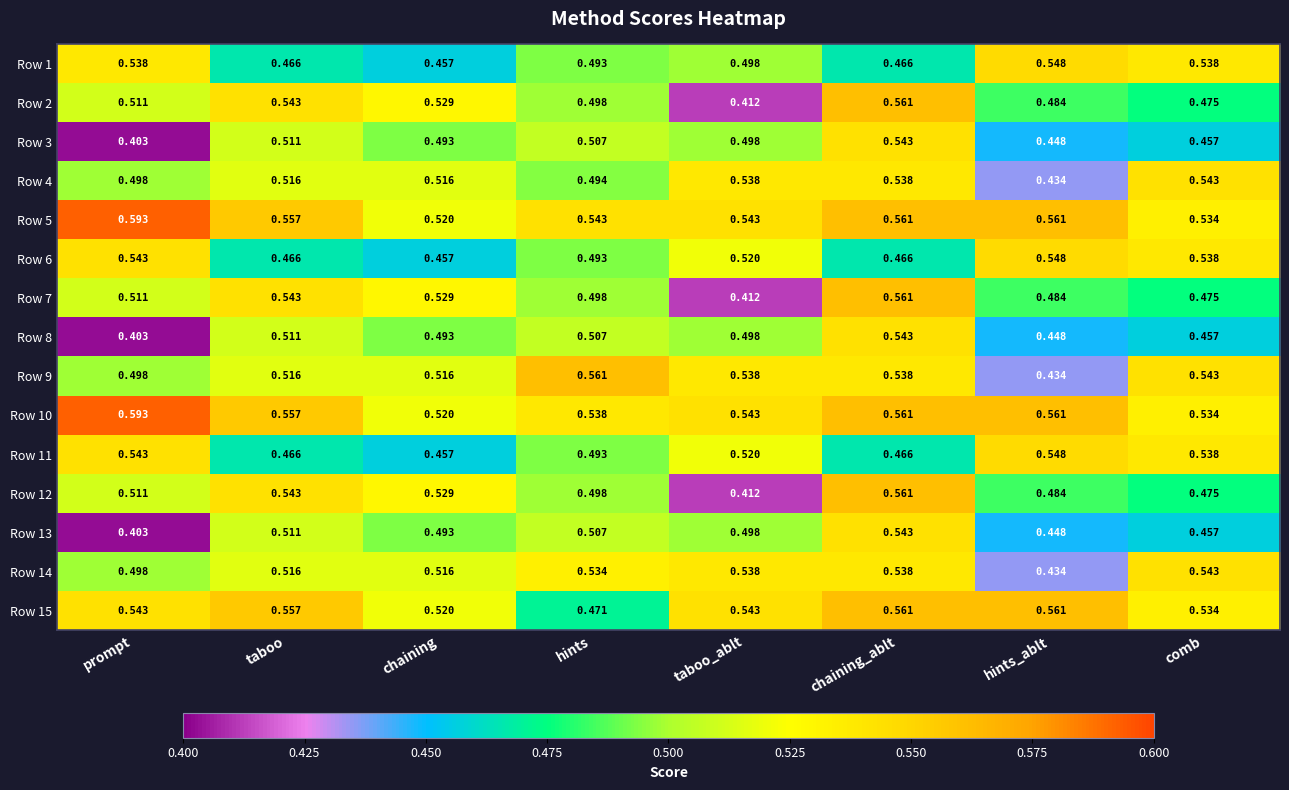

At which category is the sum across all series the highest?

chaining_ablt